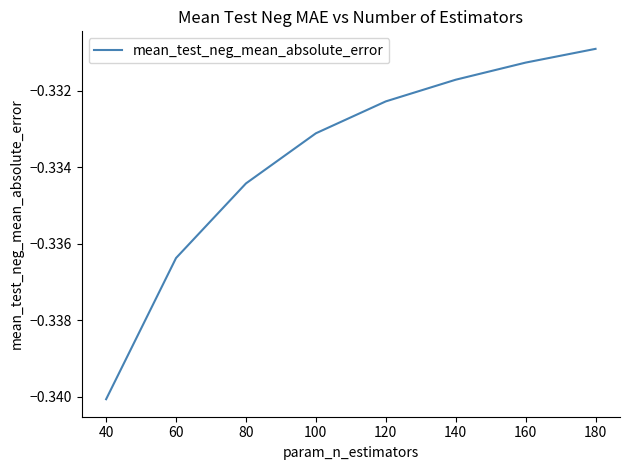

Reading left to right, what are all the values shown in this chart?

-0.3	-0.3	-0.3	-0.3	-0.3	-0.3	-0.3	-0.3